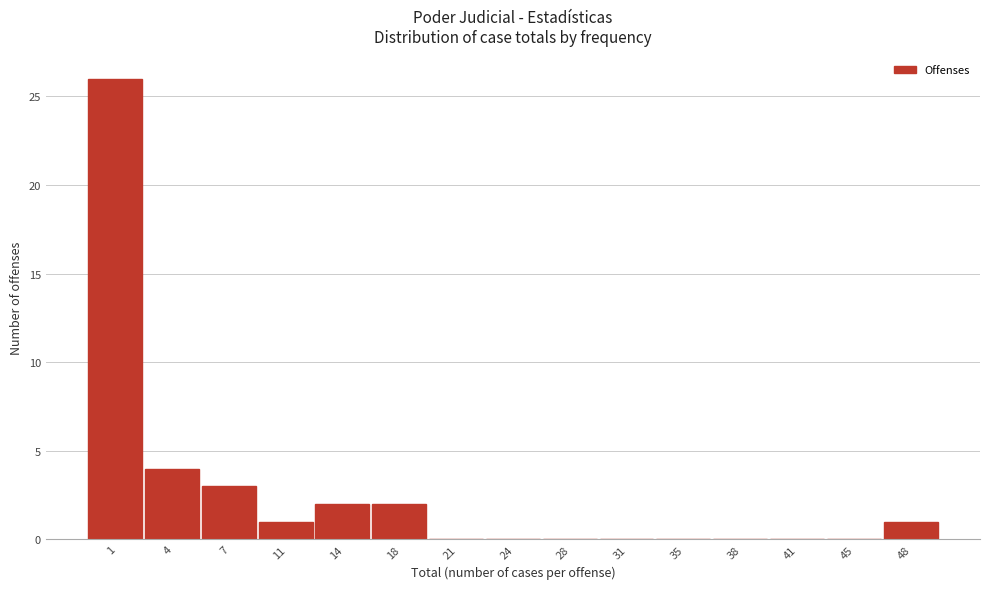

Reading right to left, extract all data points from this chart.

48=1	45=0	41=0	38=0	35=0	31=0	28=0	24=0	21=0	18=2	14=2	11=1	7=3	4=4	1=26